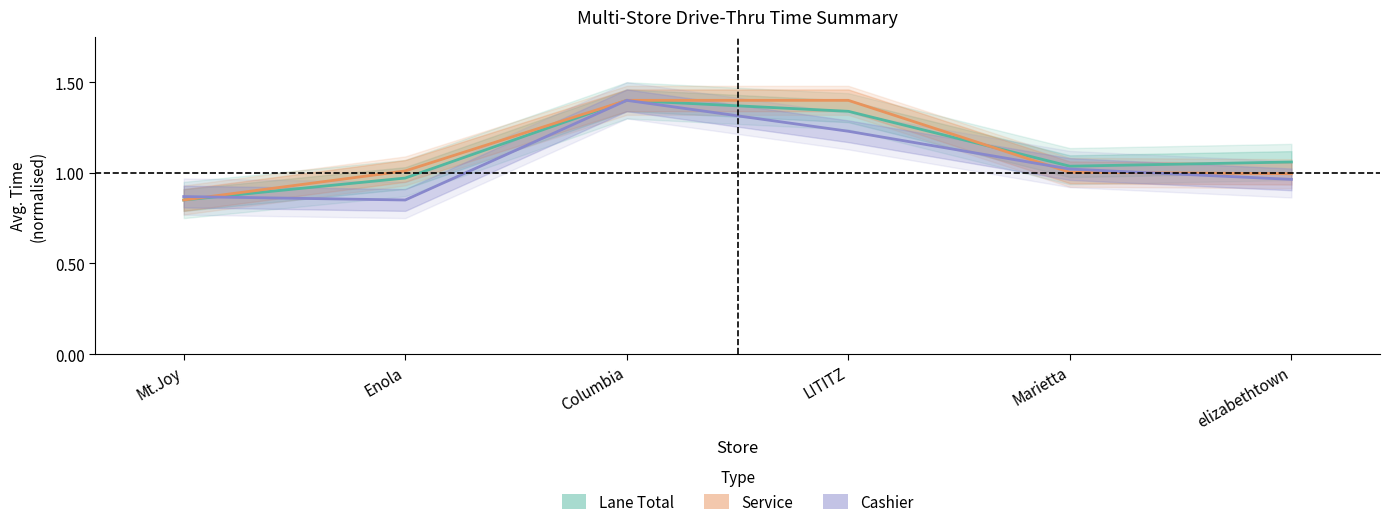

Is it true that Service equals 0.8 at Mt.Joy?

True